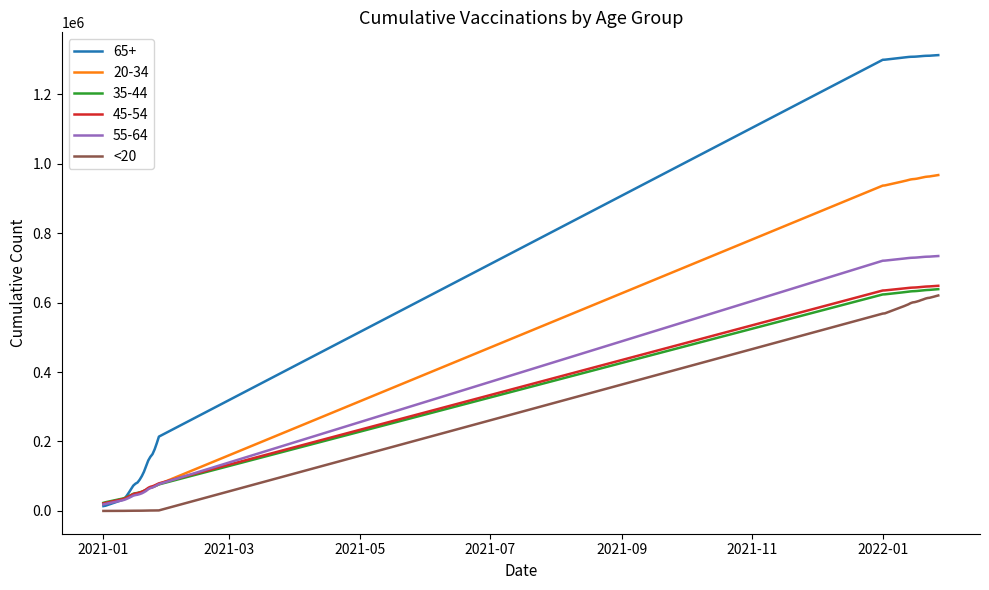

What is the greatest value displayed?

1311966